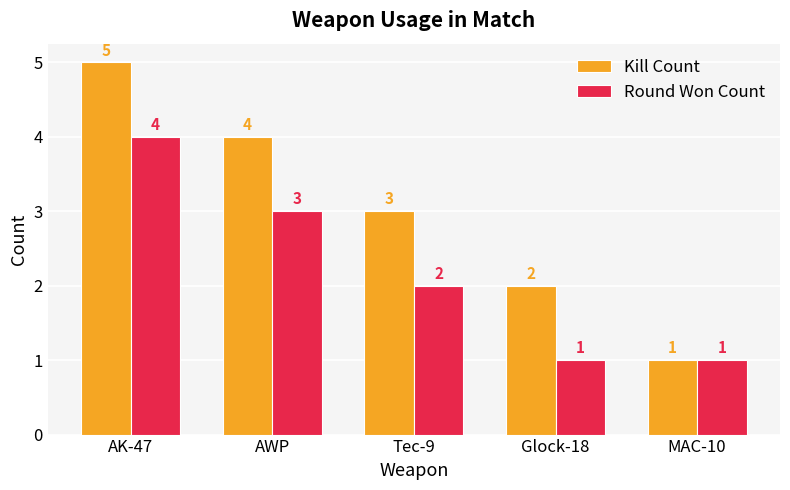

What is the approximate value of Round Won Count at MAC-10?

1